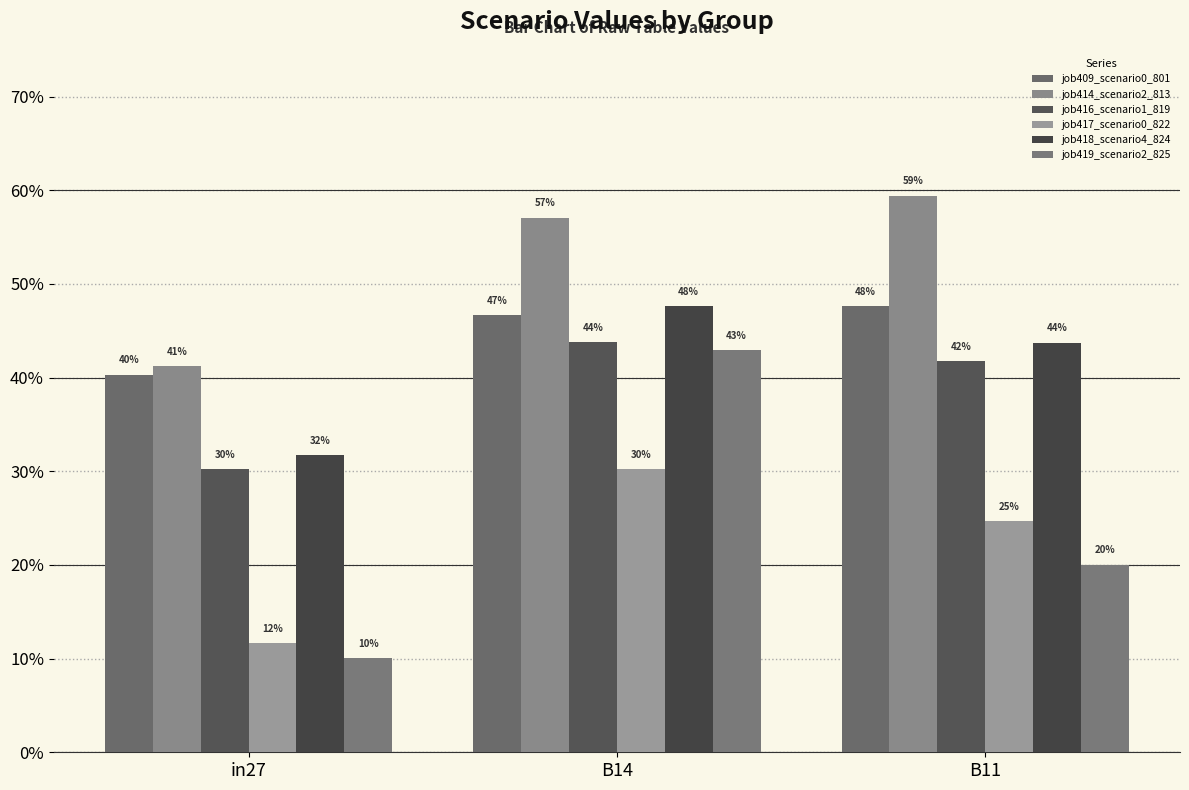

How many job409_scenario0_801 values are between 0 and 1?

3